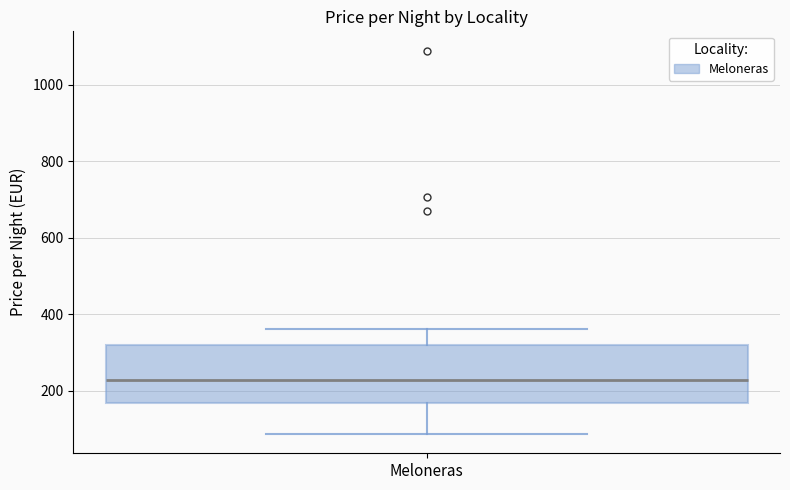

Where does the median line of the box for Meloneras sit on the y-axis? The values are not printed on the chart, so give them approximately, as read against the axis.

220